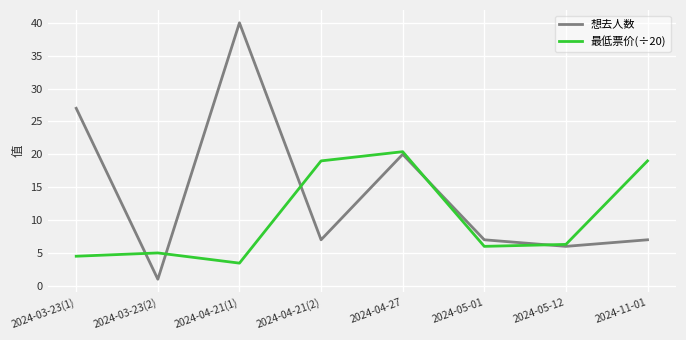

How many categories are shown in the chart?

8